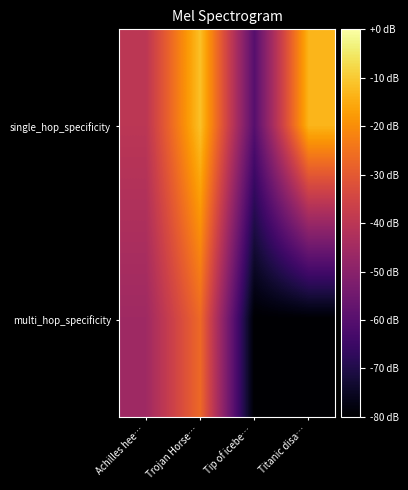

At Achilles hee…, list the series in order from largest to smallest.

single_hop_specificity, multi_hop_specificity